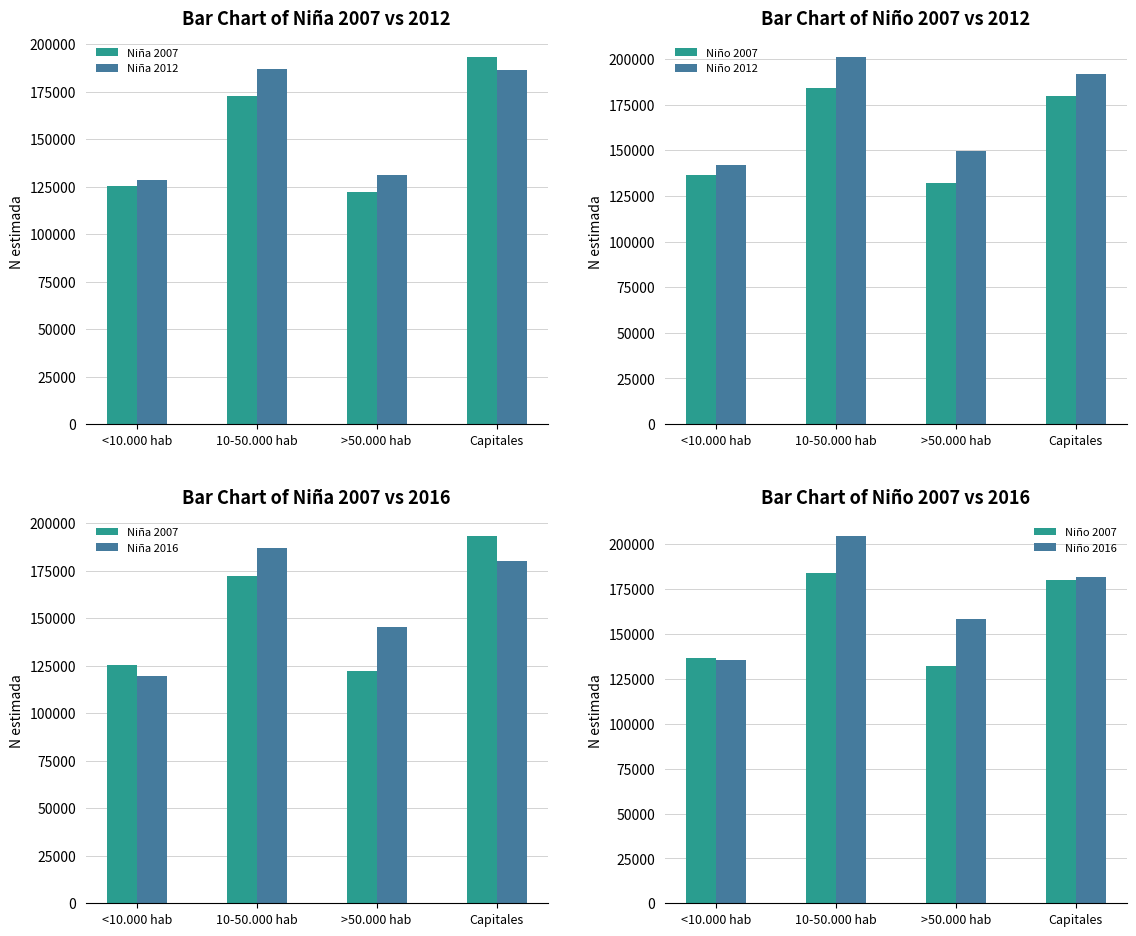

What is the sum of all Niña 2007 values?

613751